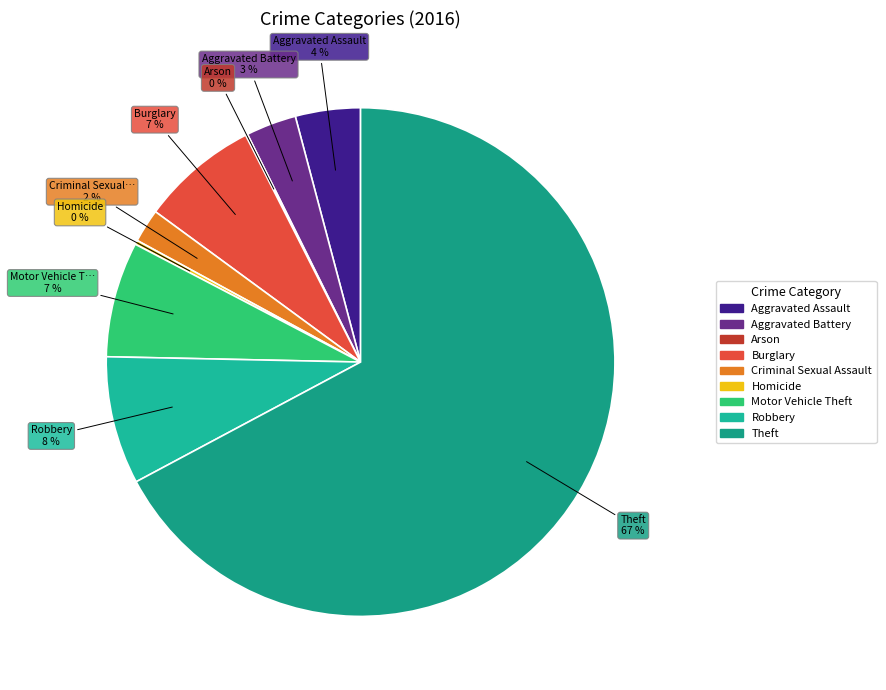

What is the largest slice in the pie chart?

Theft